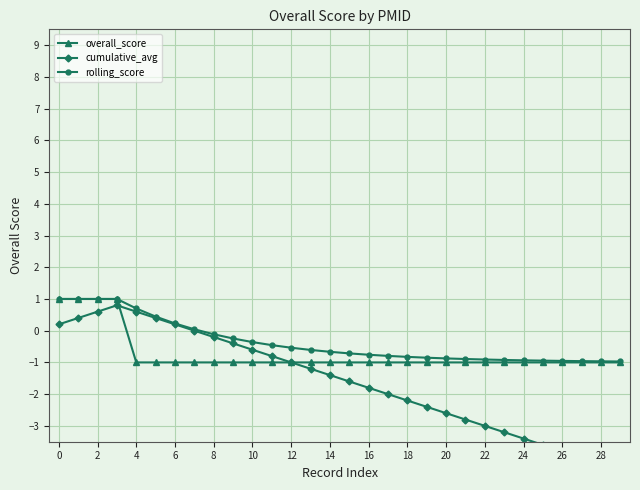

What is the highest value of the overall_score series?

1.0